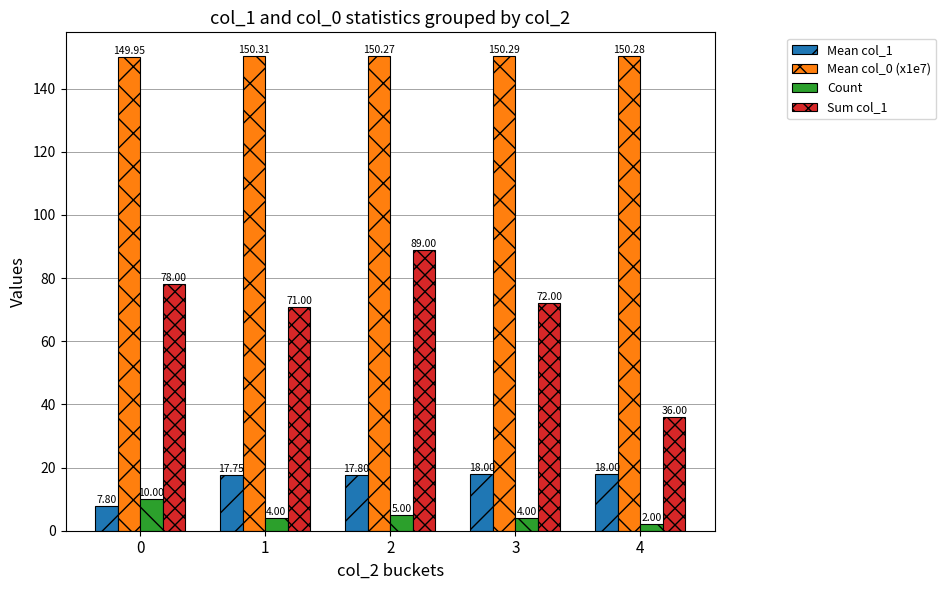

Which series has the widest spread of values?

Sum col_1